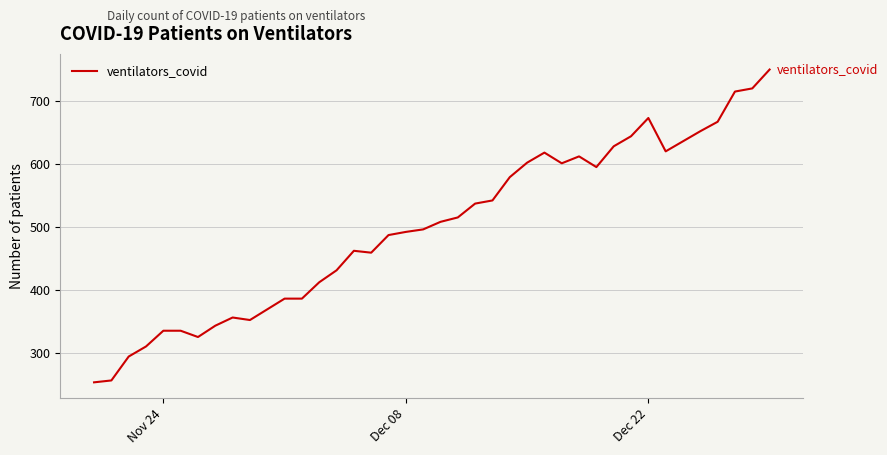

What is the smallest value displayed?

253